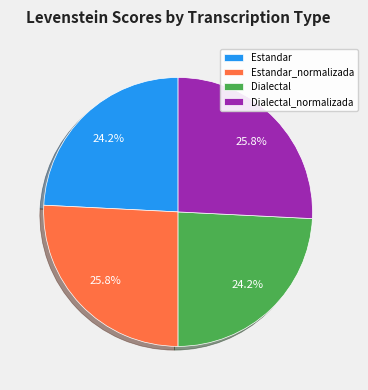

Is there any slice that represents more than half of the pie?

No